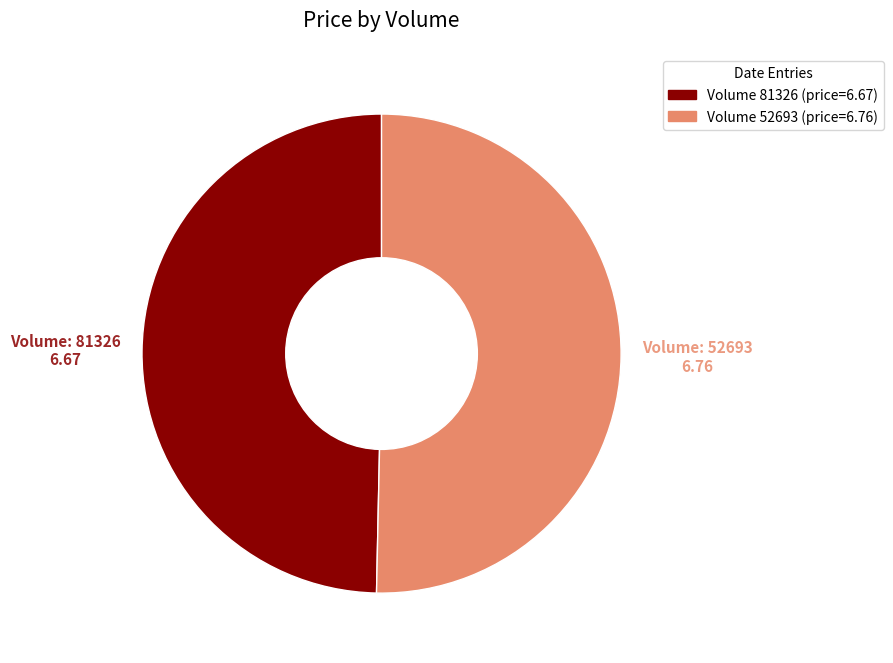

Is there a majority slice in this chart?

Yes